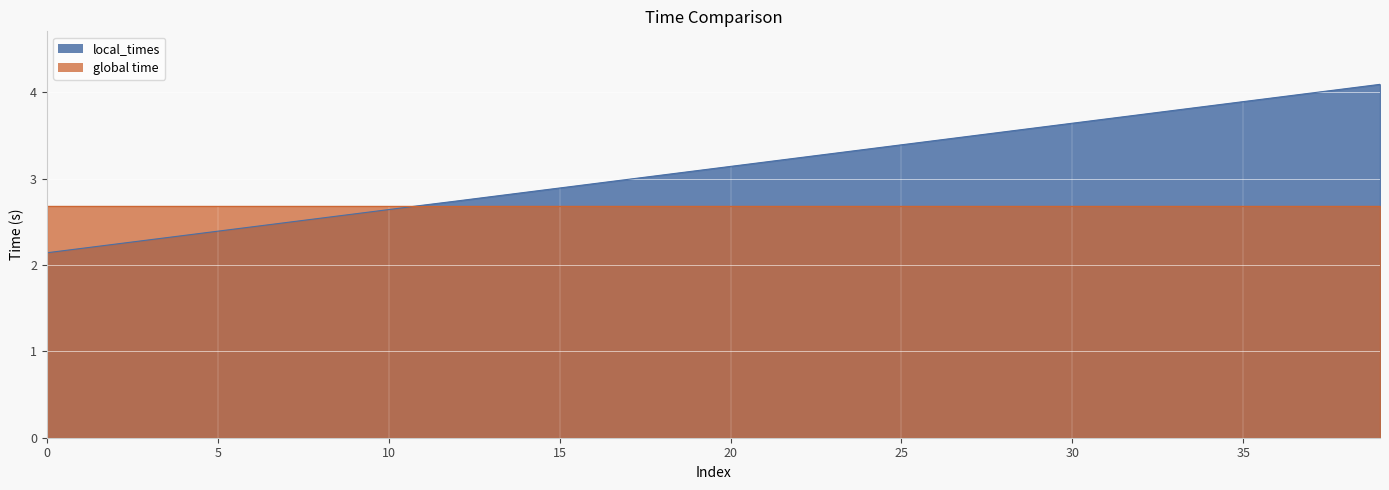

What is the change in value from 30 to 34?

+0.2